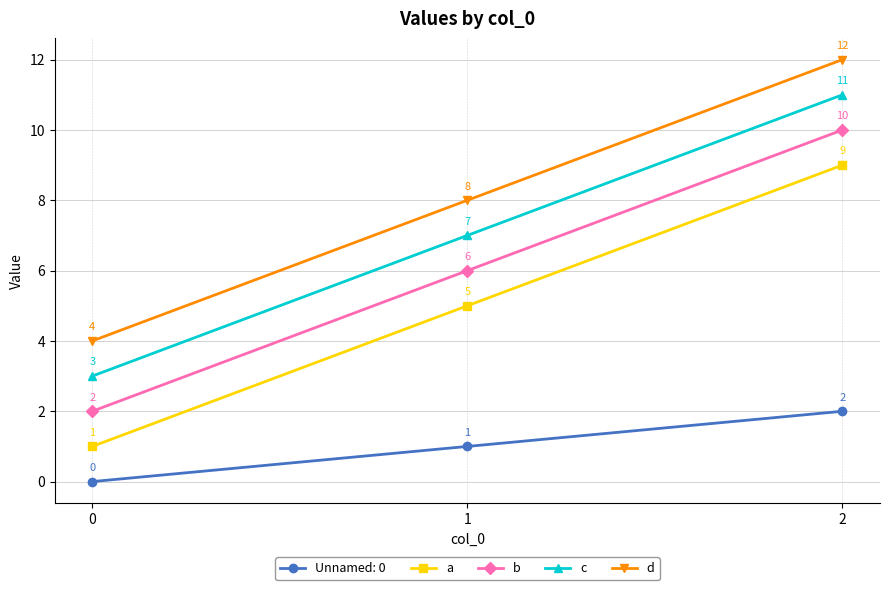

Reading right to left, transcribe all the data shown in this chart.

Unnamed: 0: 2	1	0
a: 9	5	1
b: 10	6	2
c: 11	7	3
d: 12	8	4